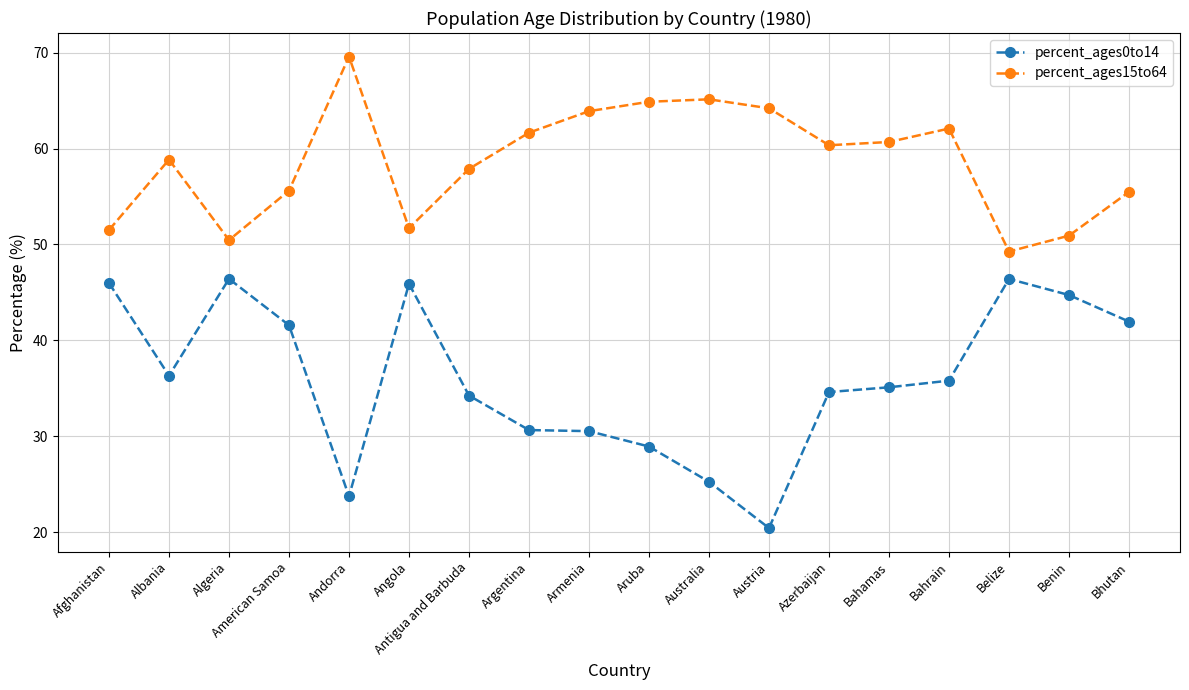

What is the sum of all percent_ages15to64 values?

1054.1